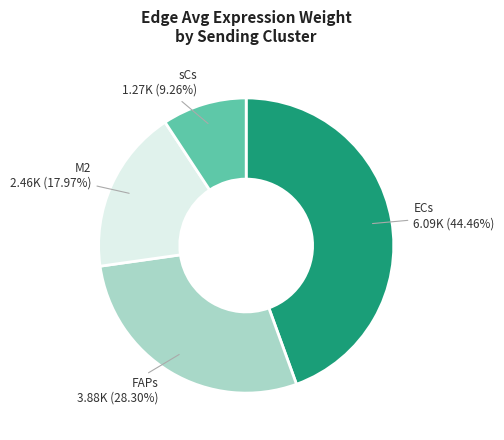

Does any single category account for the majority?

No